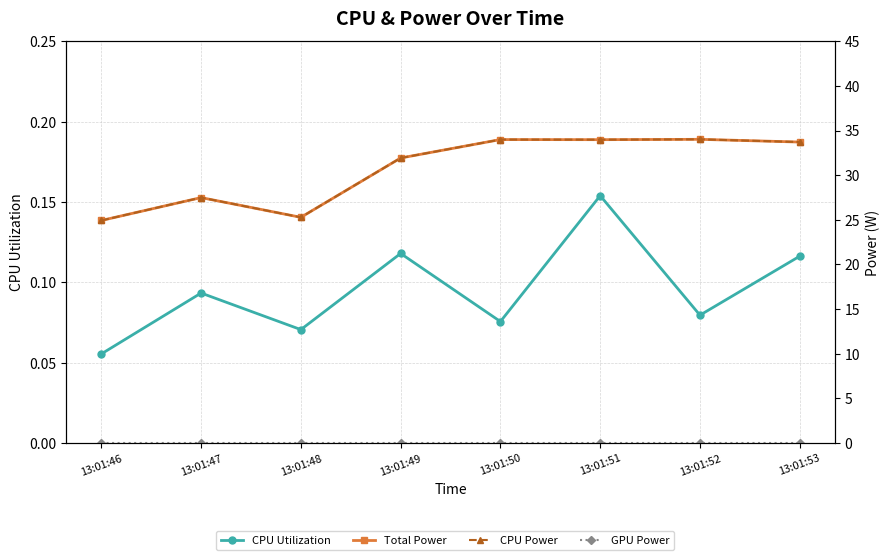

What are all the series names shown in the legend?

CPU Utilization, Total Power, CPU Power, GPU Power